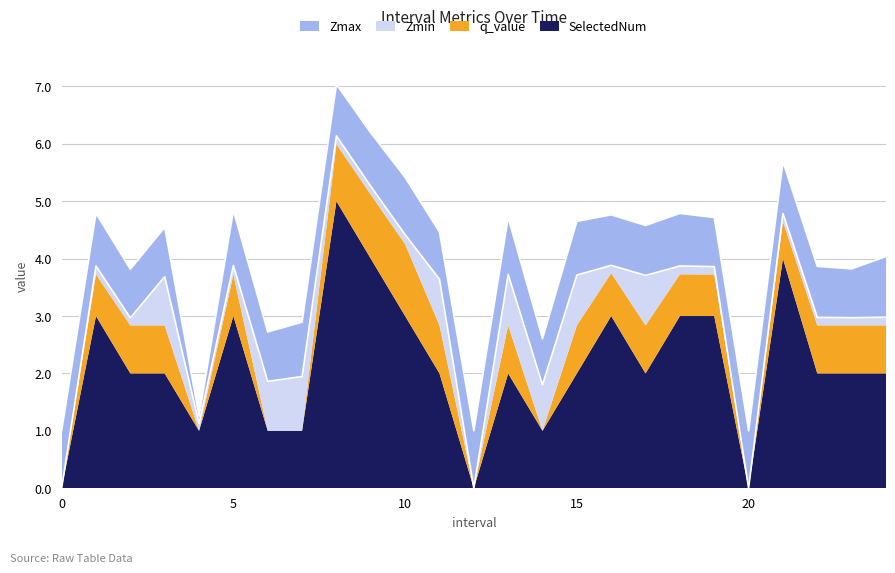

Which series has the largest total across all categories?

SelectedNum